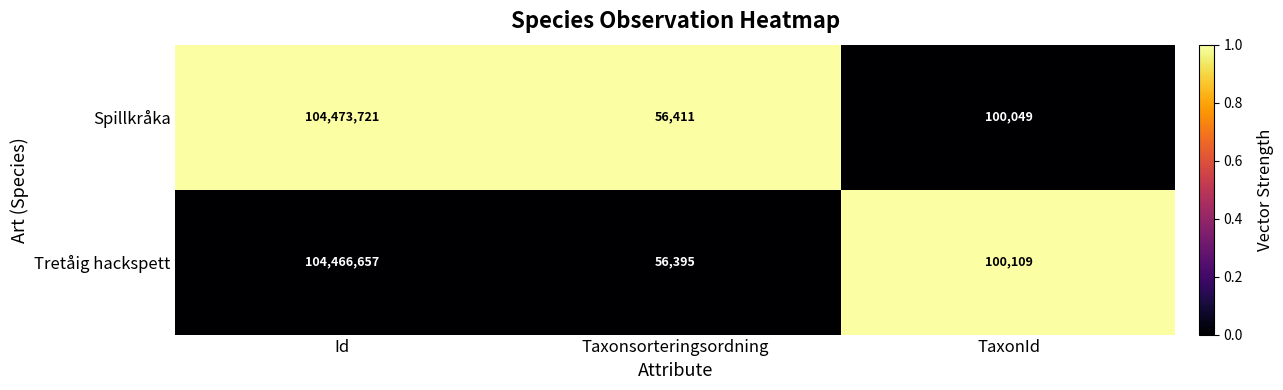

Which series has the largest range (max minus min)?

Spillkråka